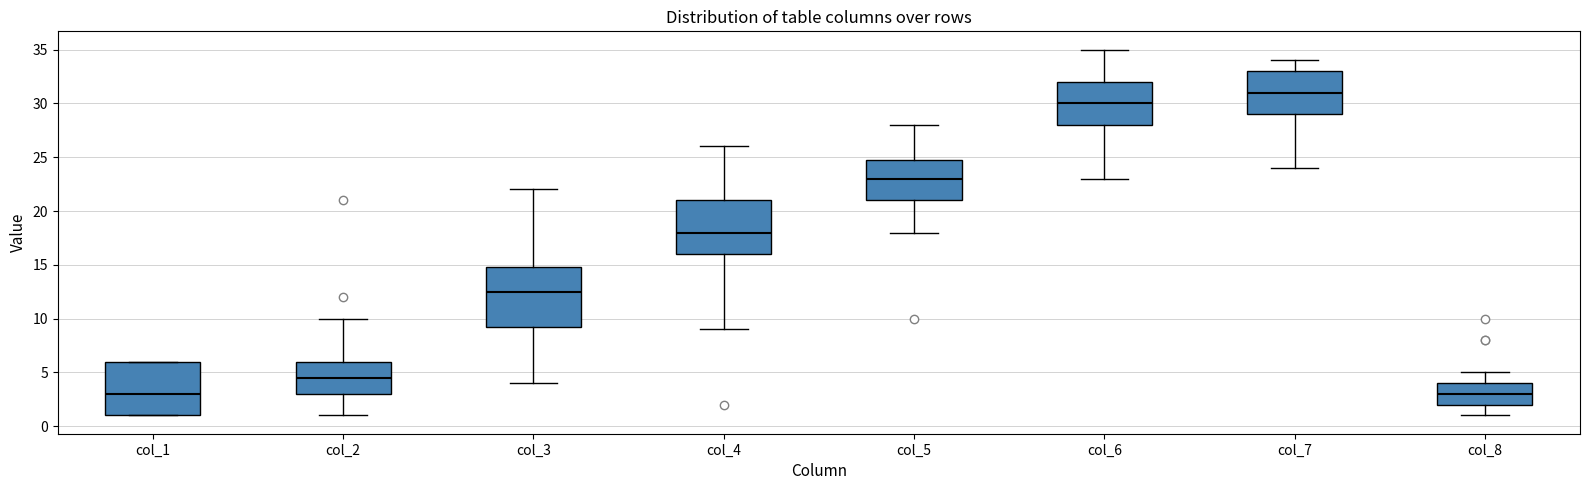

Reading left to right, read every box against the y-axis: the position of its median line, the range the box covers, and the ends of its whiskers. The values are not printed on the chart, so give them approximately, as read against the axis.

col_1: median 3.0, box 1.0 to 6.0, whiskers 1.0 to 6.0
col_2: median 4.5, box 3.0 to 6.0, whiskers 1.0 to 10.0
col_3: median 12.5, box 9.5 to 15.0, whiskers 4.0 to 22.0
col_4: median 18.0, box 16.0 to 21.0, whiskers 9.0 to 26.0
col_5: median 23.0, box 21.0 to 25.0, whiskers 18.0 to 28.0
col_6: median 30.0, box 28.0 to 32.0, whiskers 23.0 to 35.0
col_7: median 31.0, box 29.0 to 33.0, whiskers 24.0 to 34.0
col_8: median 3.0, box 2.0 to 4.0, whiskers 1.0 to 5.0